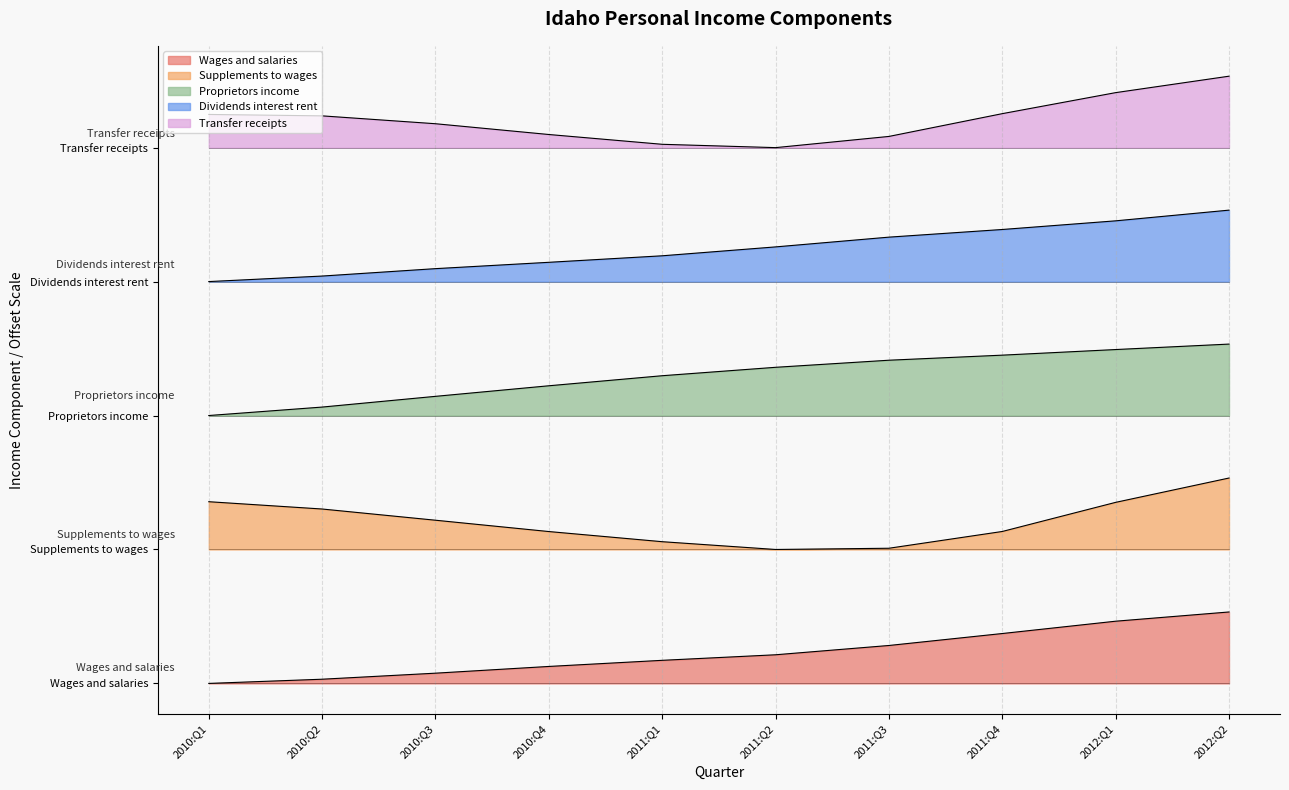

True or false: Wages and salaries and Supplements to wages cross at least once.

False